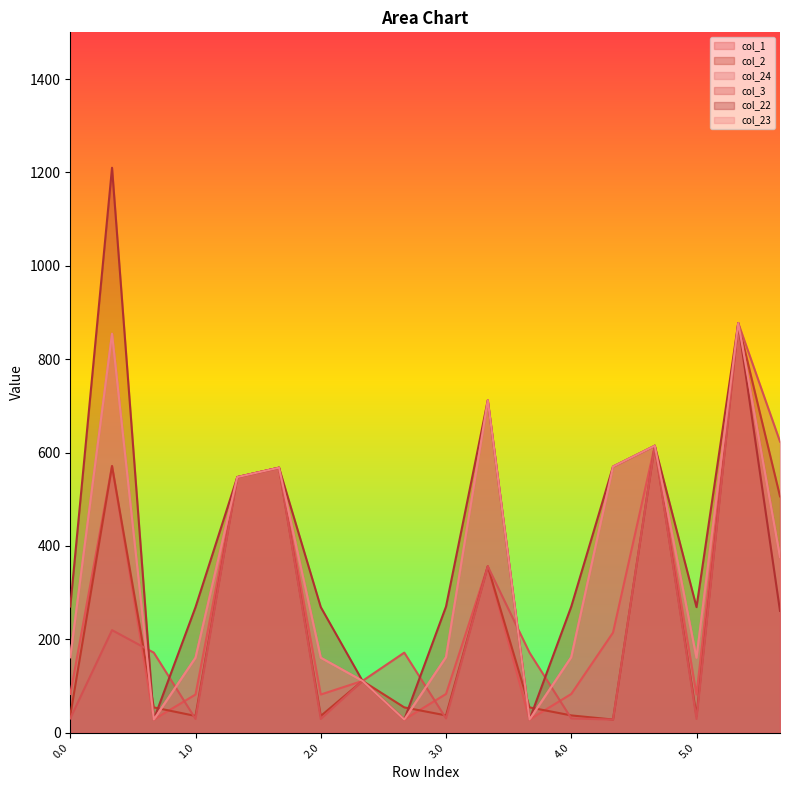

True or false: col_23 has a value of 160.5 at 1.0.

True